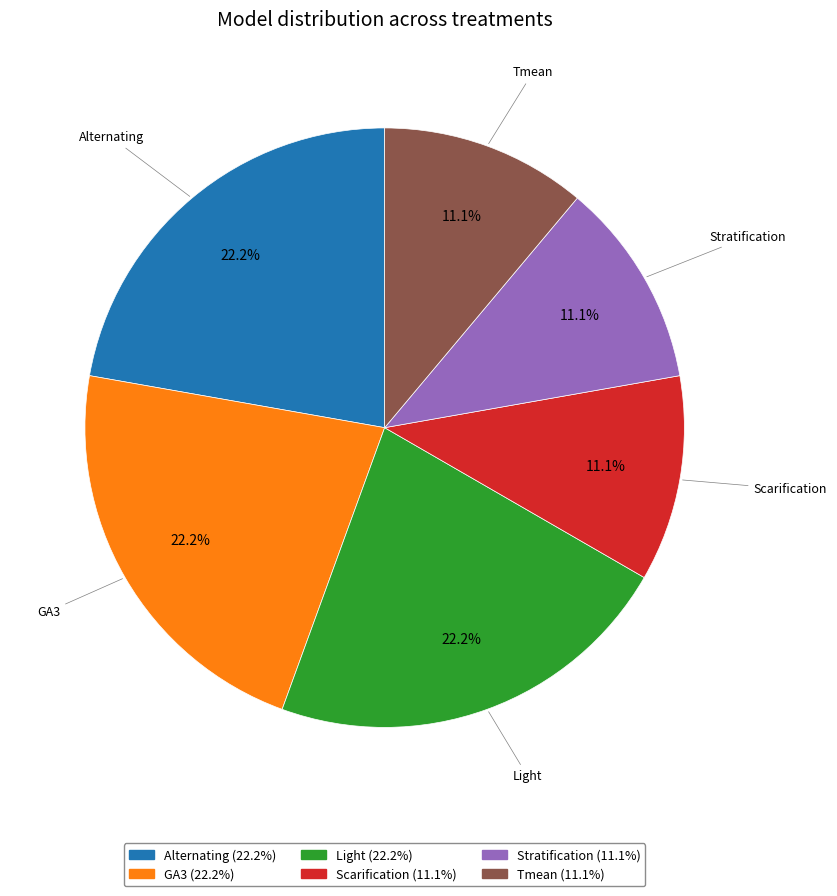

Does any single category account for the majority?

No